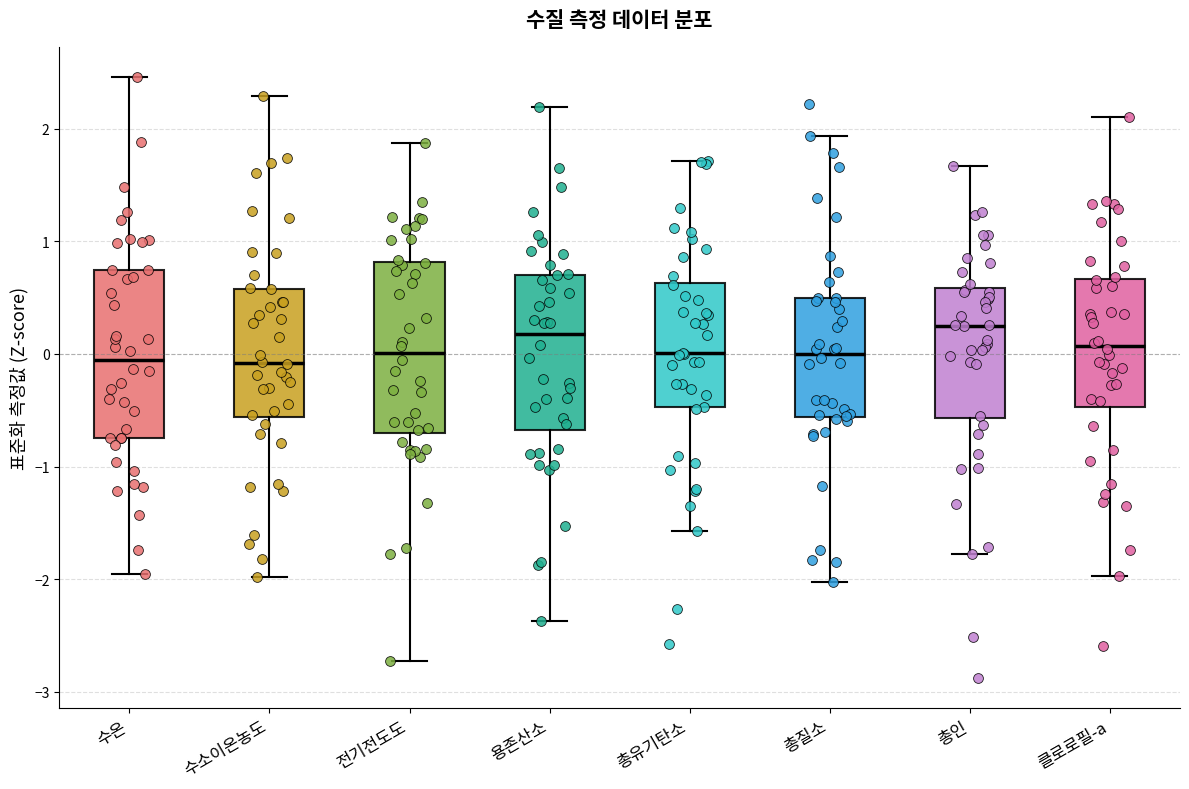

Where is the upper edge of the box for 수온 on the y-axis? The values are not printed on the chart, so give them approximately, as read against the axis.

0.7